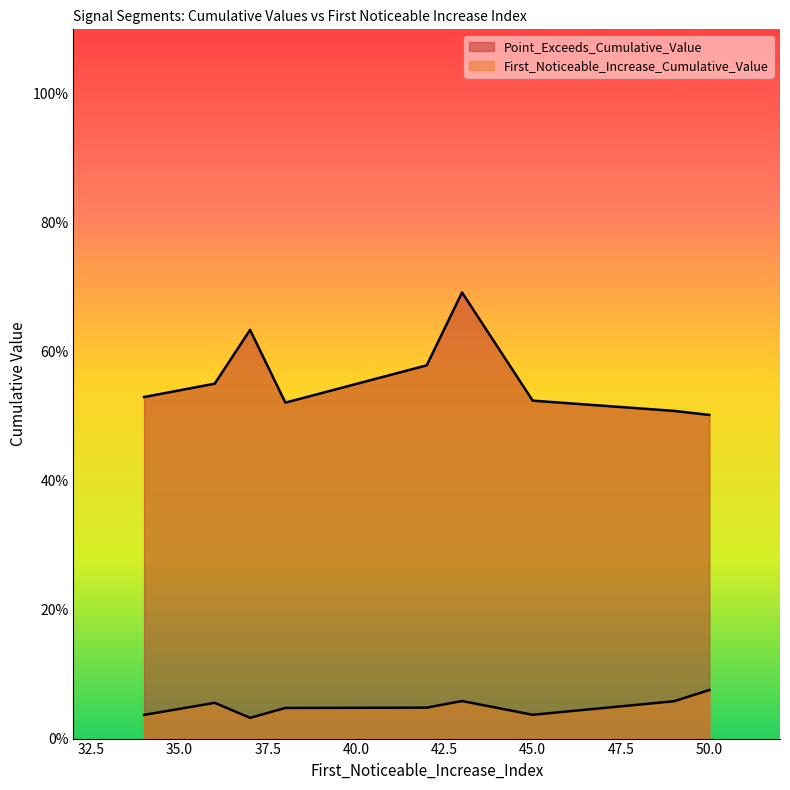

The value of First_Noticeable_Increase_Cumulative_Value at 50 is 0.1. True or false?

True